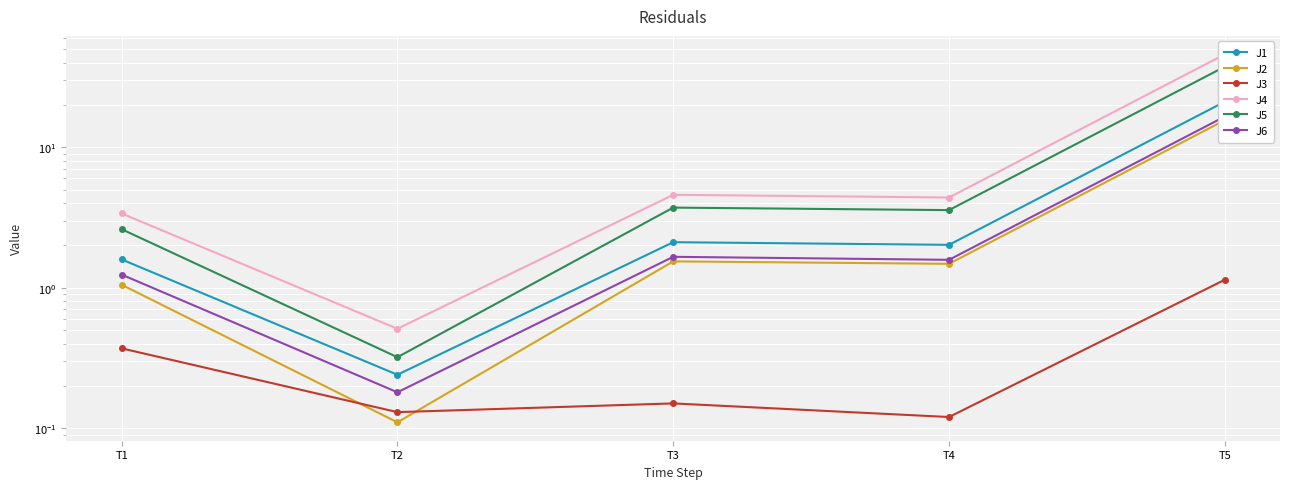

True or false: J4 and J3 cross at least once.

False